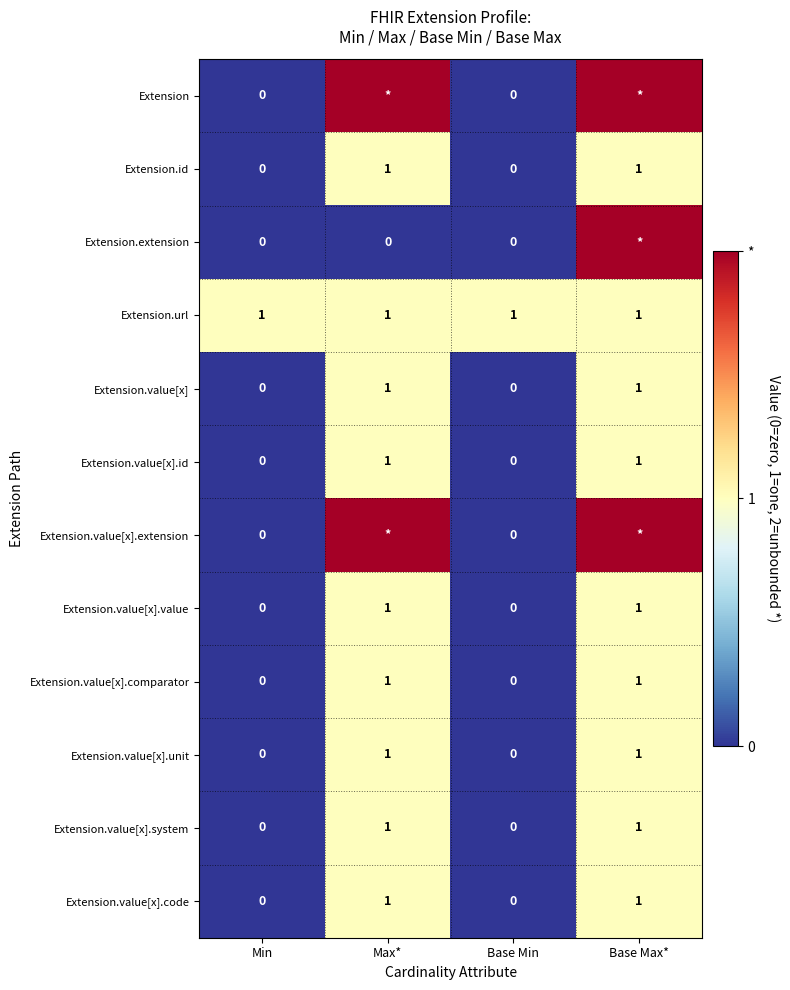

Which has a higher value, Max* or Min?

Max*